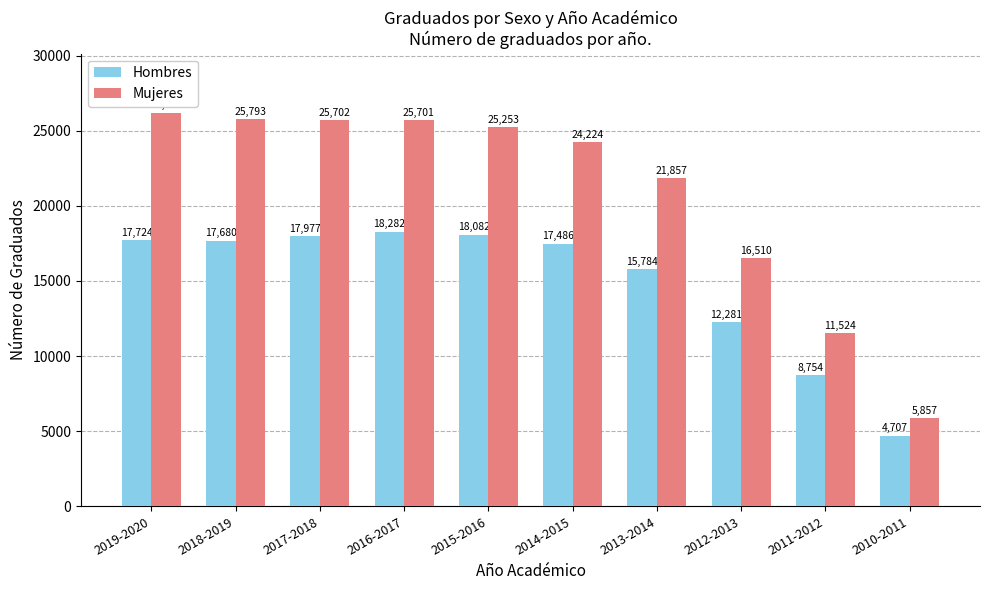

What is the sum of the Hombres values at 2010-2011 and 2013-2014?

20491